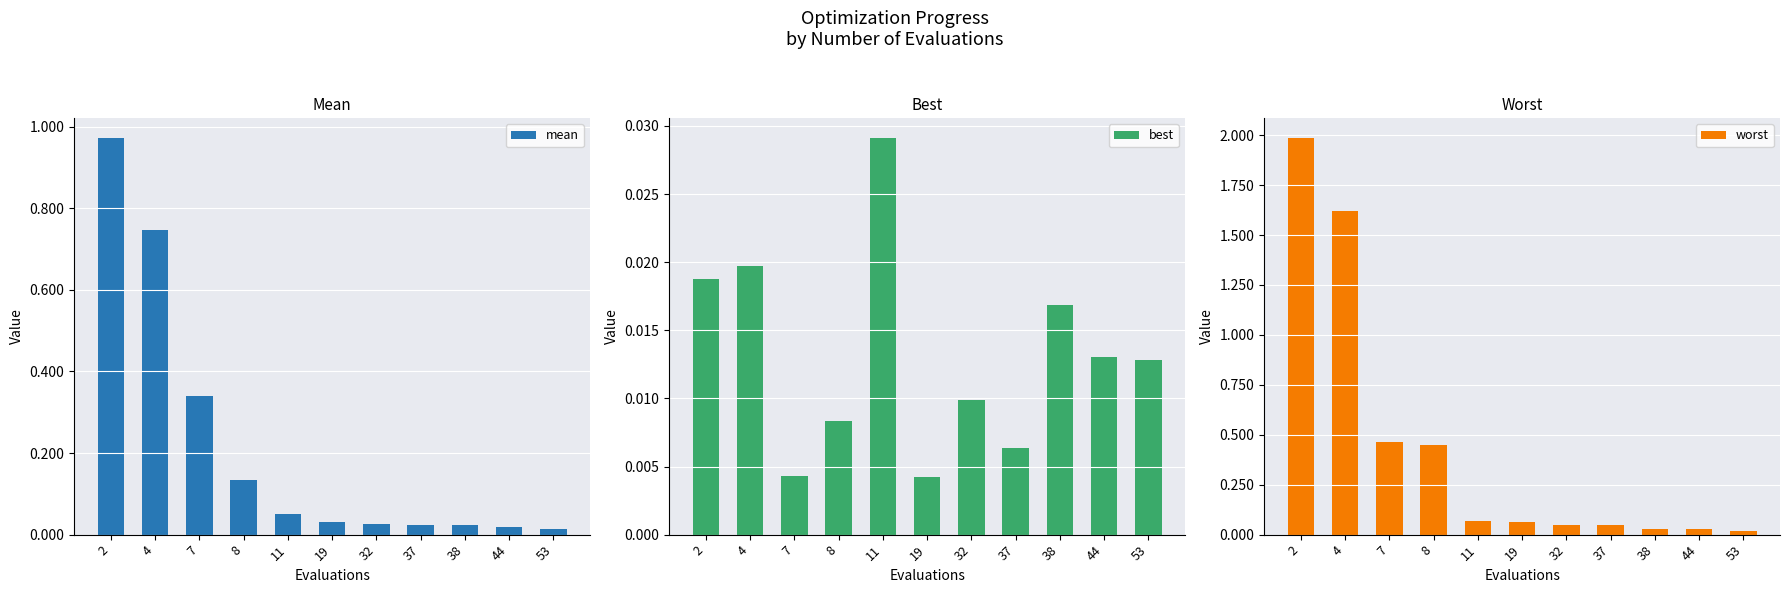

How many categories are shown in the chart?

11